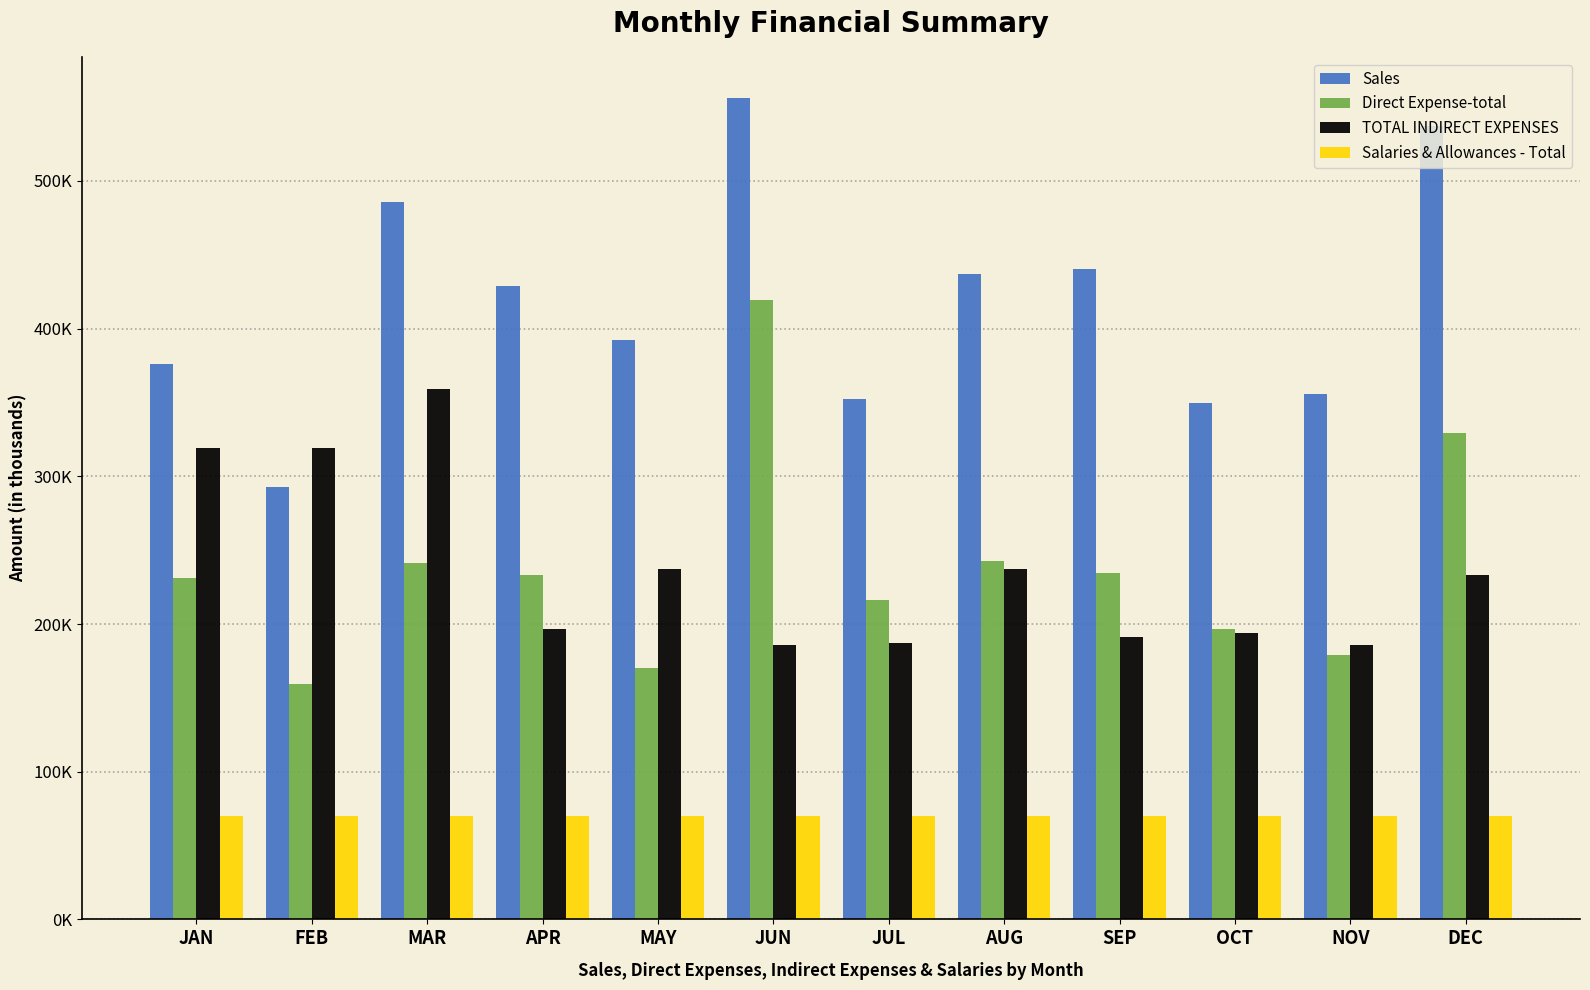

At which label does Salaries & Allowances - Total reach its peak?

JAN